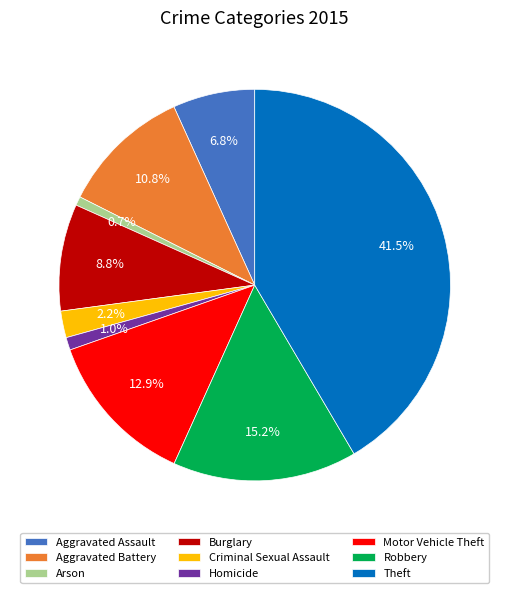

How much of the chart is everything except Theft?

58.5%